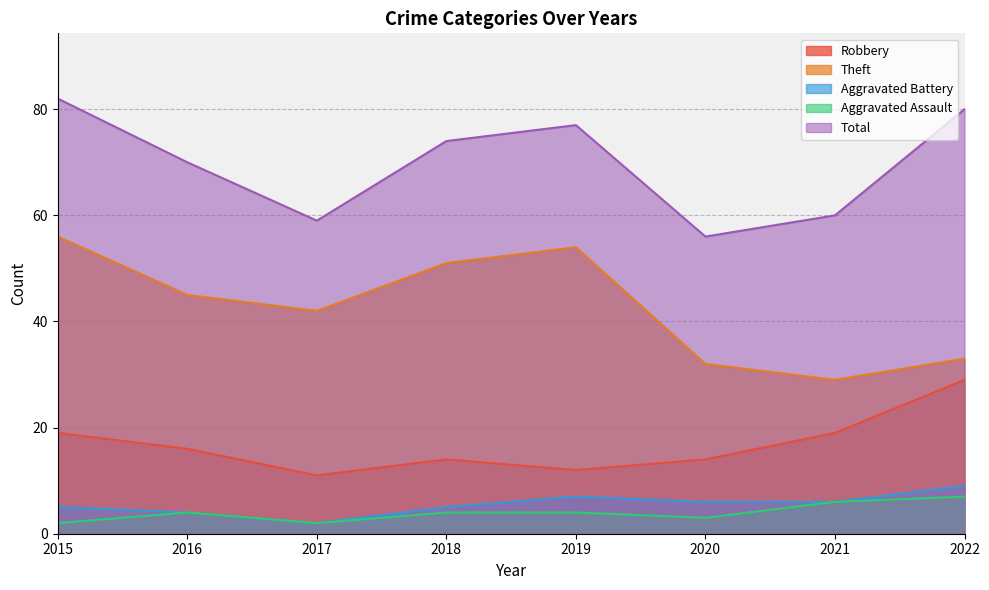

What is the difference between the maximum and second lowest values in the Total series?

23